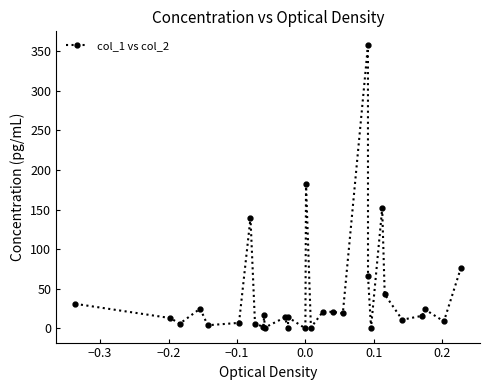

True or false: the data has more than 2 interior local peaks.

True